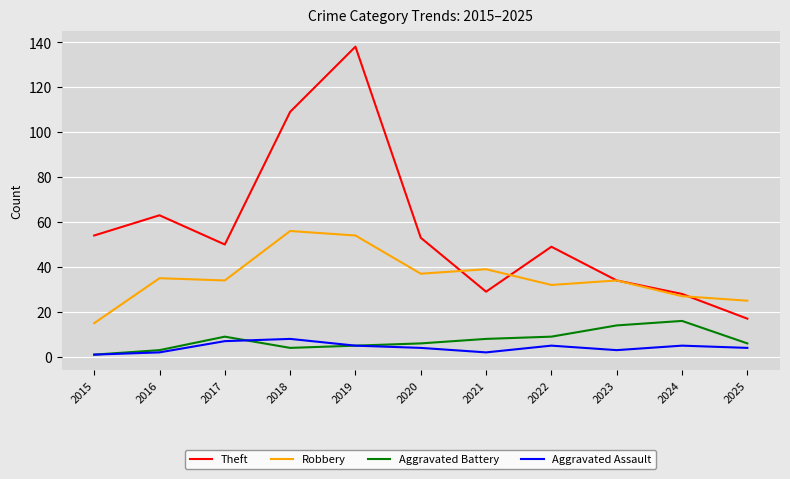

Is the value of Aggravated Assault at 2017 greater than the value of Aggravated Battery at 2015?

Yes